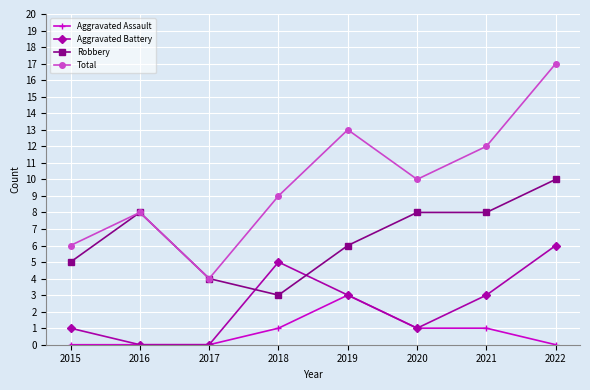

Reading left to right, transcribe all the data shown in this chart.

Aggravated Assault: 0	0	0	1	3	1	1	0
Aggravated Battery: 1	0	0	5	3	1	3	6
Robbery: 5	8	4	3	6	8	8	10
Total: 6	8	4	9	13	10	12	17